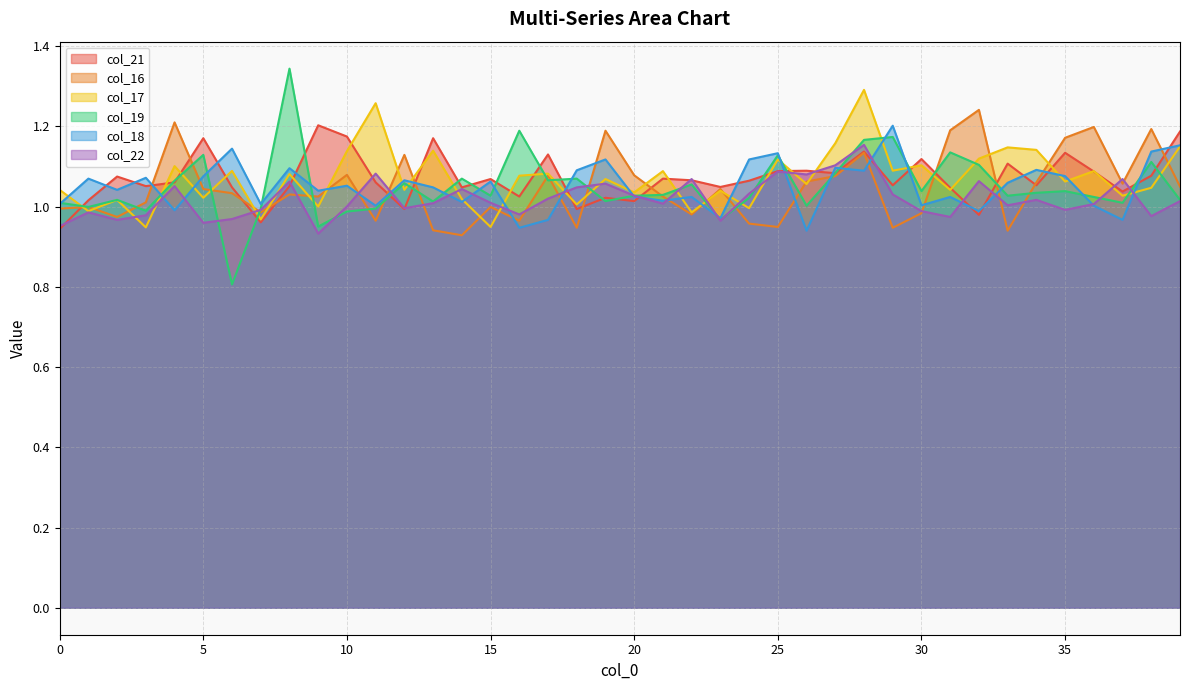

At which category does col_19 reach its first local valley?

1